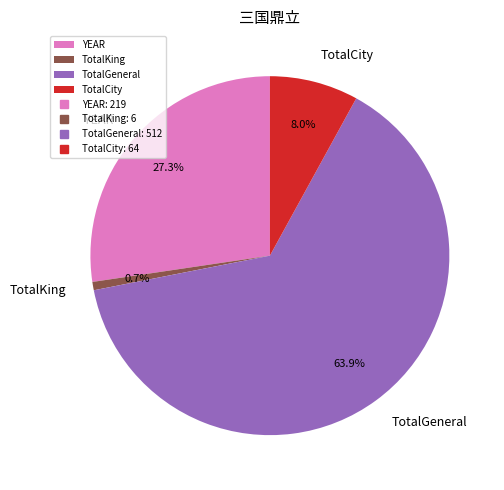

How many segments does this pie chart have?

4